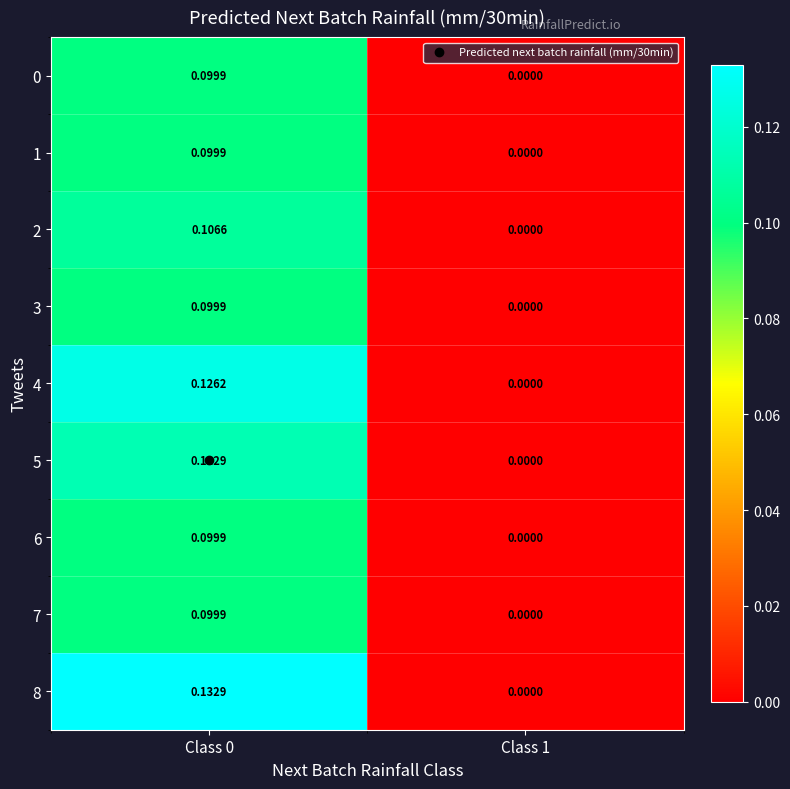

How many values in 3 are above zero?

1